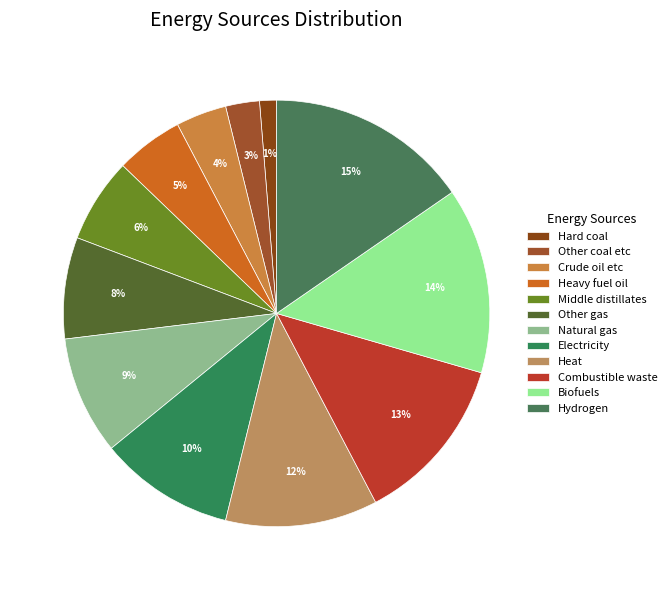

To the nearest percent, what portion does Heat represent?

12%